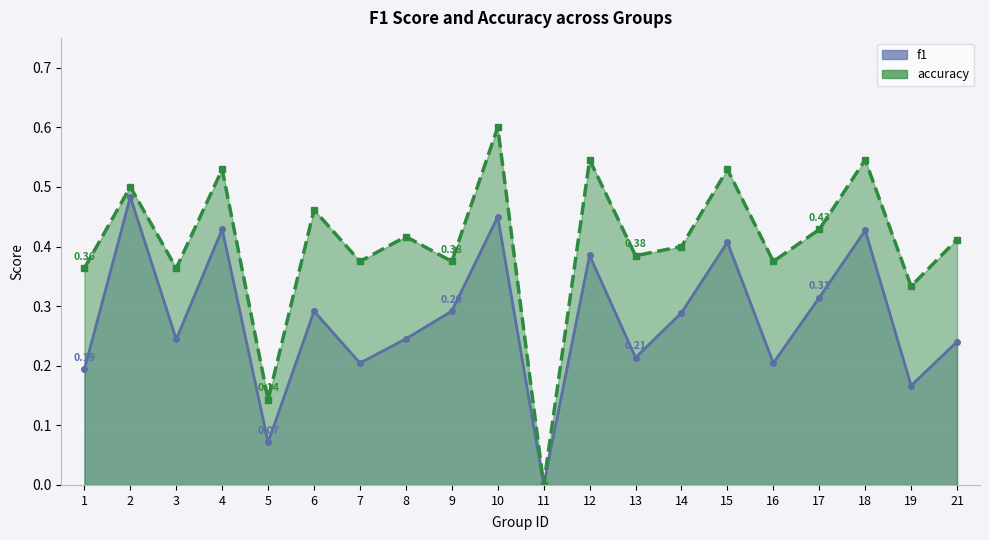

Reading left to right, what are all the values shown in this chart?

f1: 0.2	0.5	0.2	0.4	0.1	0.3	0.2	0.2	0.3	0.5	0.0	0.4	0.2	0.3	0.4	0.2	0.3	0.4	0.2	0.2
accuracy: 0.4	0.5	0.4	0.5	0.1	0.5	0.4	0.4	0.4	0.6	0.0	0.5	0.4	0.4	0.5	0.4	0.4	0.5	0.3	0.4